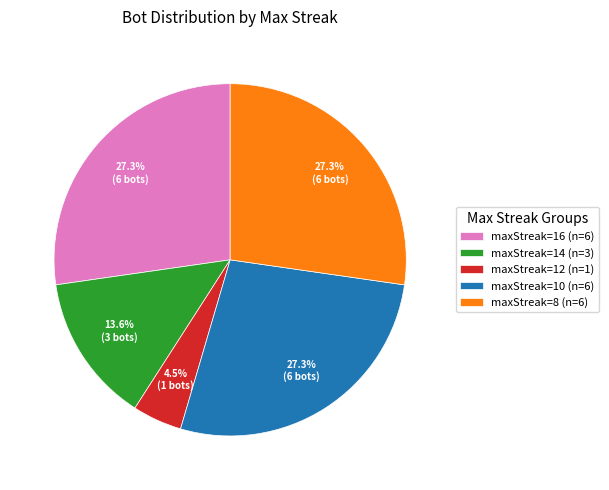

Does maxStreak=12 (n=1) represent more than half of the total?

No